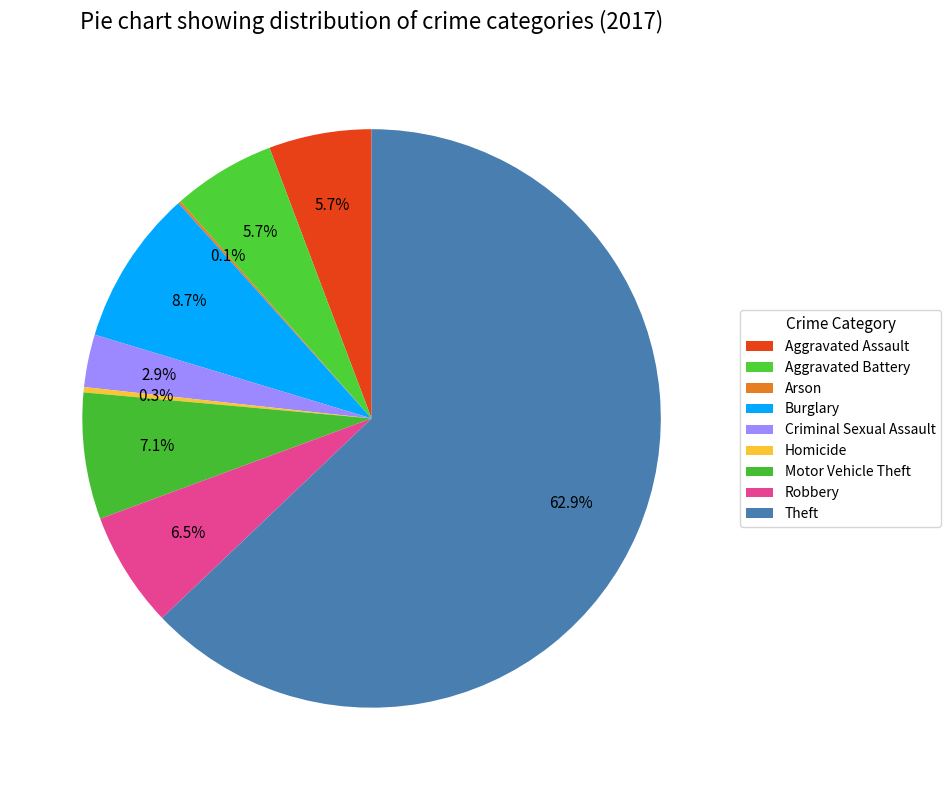

To the nearest percent, what portion does Robbery represent?

6%